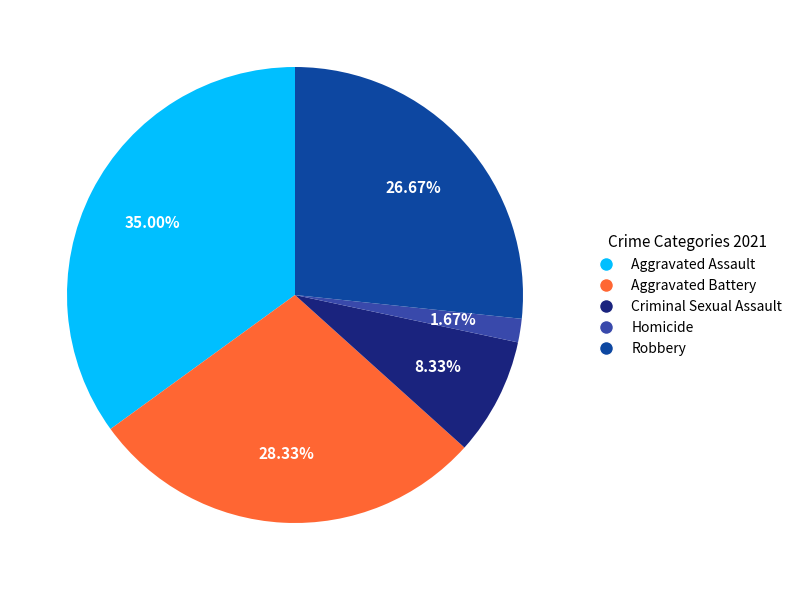

Between Aggravated Battery and Homicide, which is larger?

Aggravated Battery